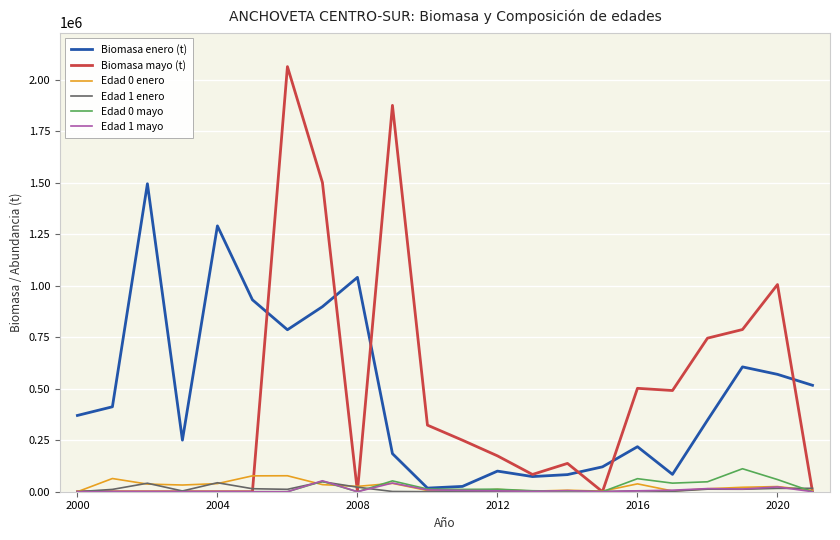

Which series has the widest spread of values?

Biomasa mayo (t)